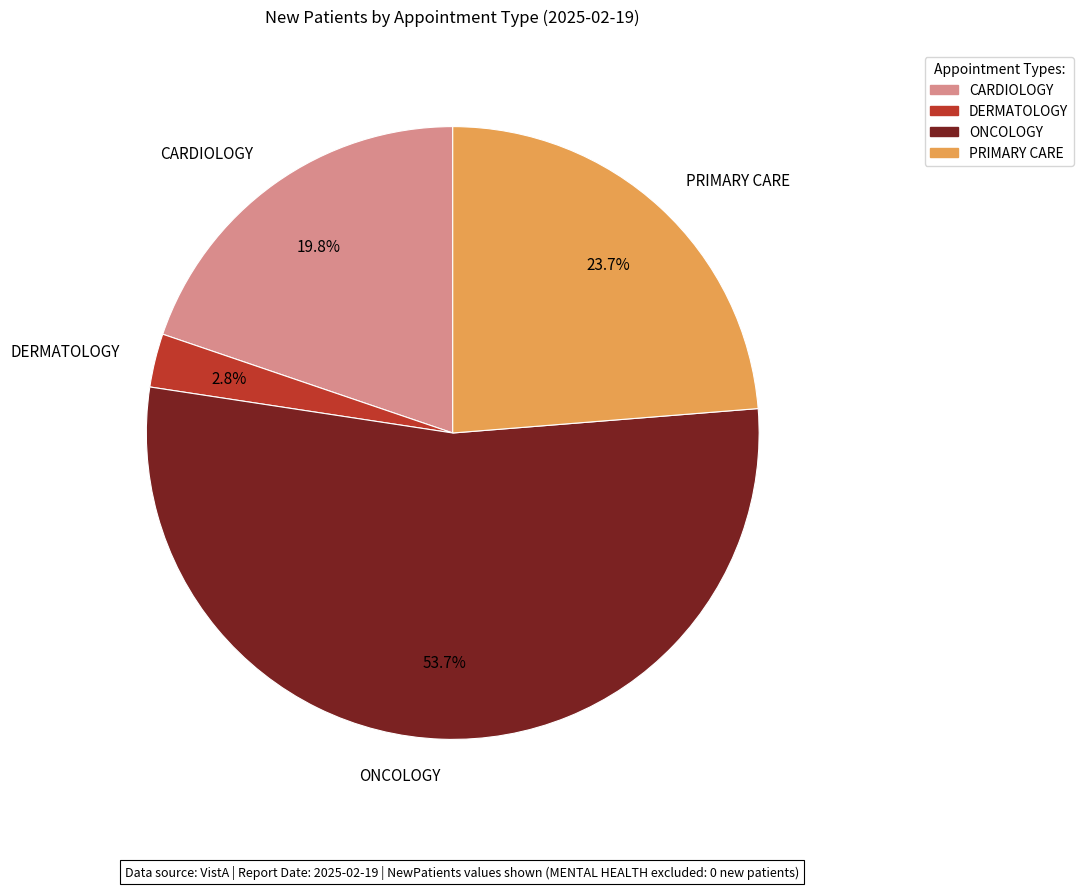

The CARDIOLOGY slice represents 11% of the pie. True or false?

False